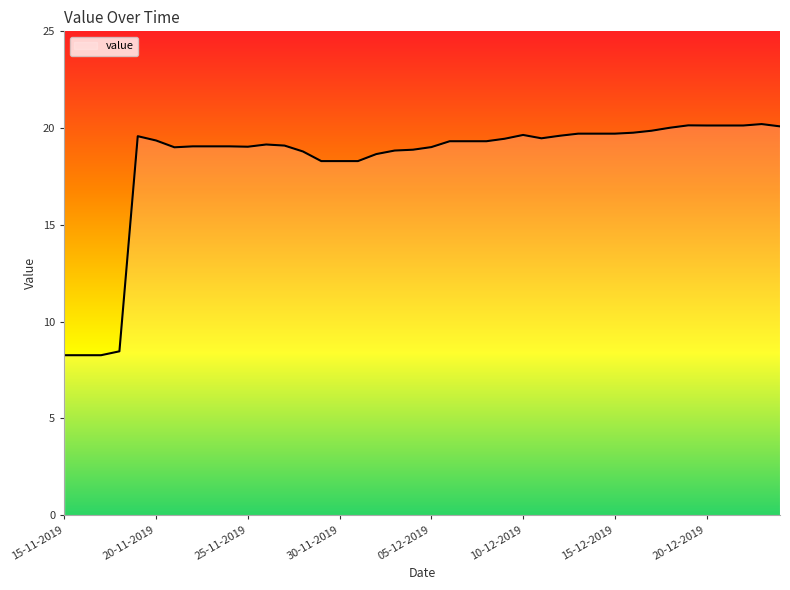

What is the smallest value displayed?

8.3